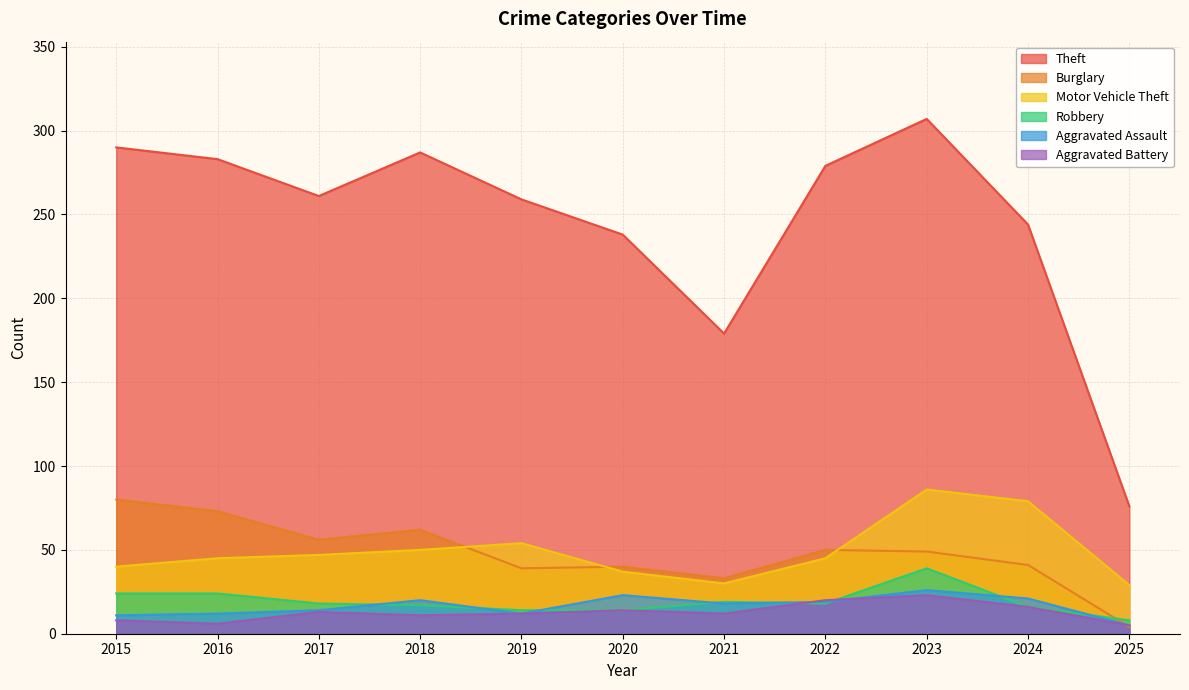

How many data points in Aggravated Assault are above 18?

5